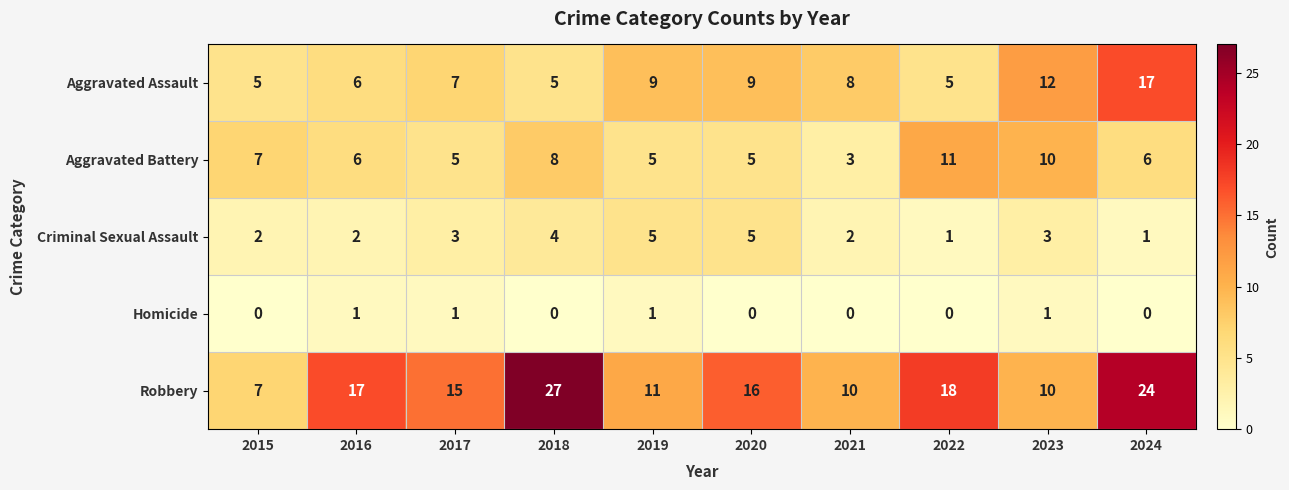

The Robbery series shows 11 at 2019. True or false?

True